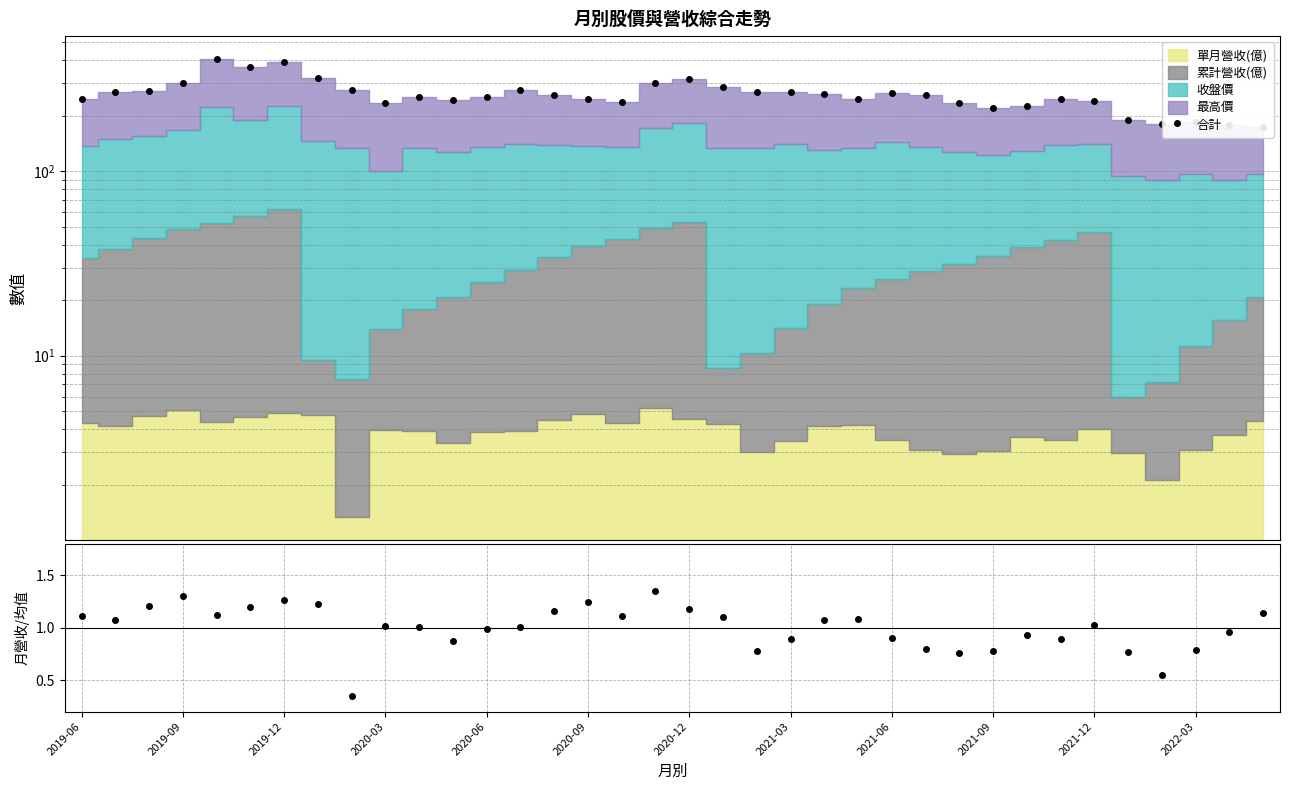

What is the maximum value shown in the chart?

404.8